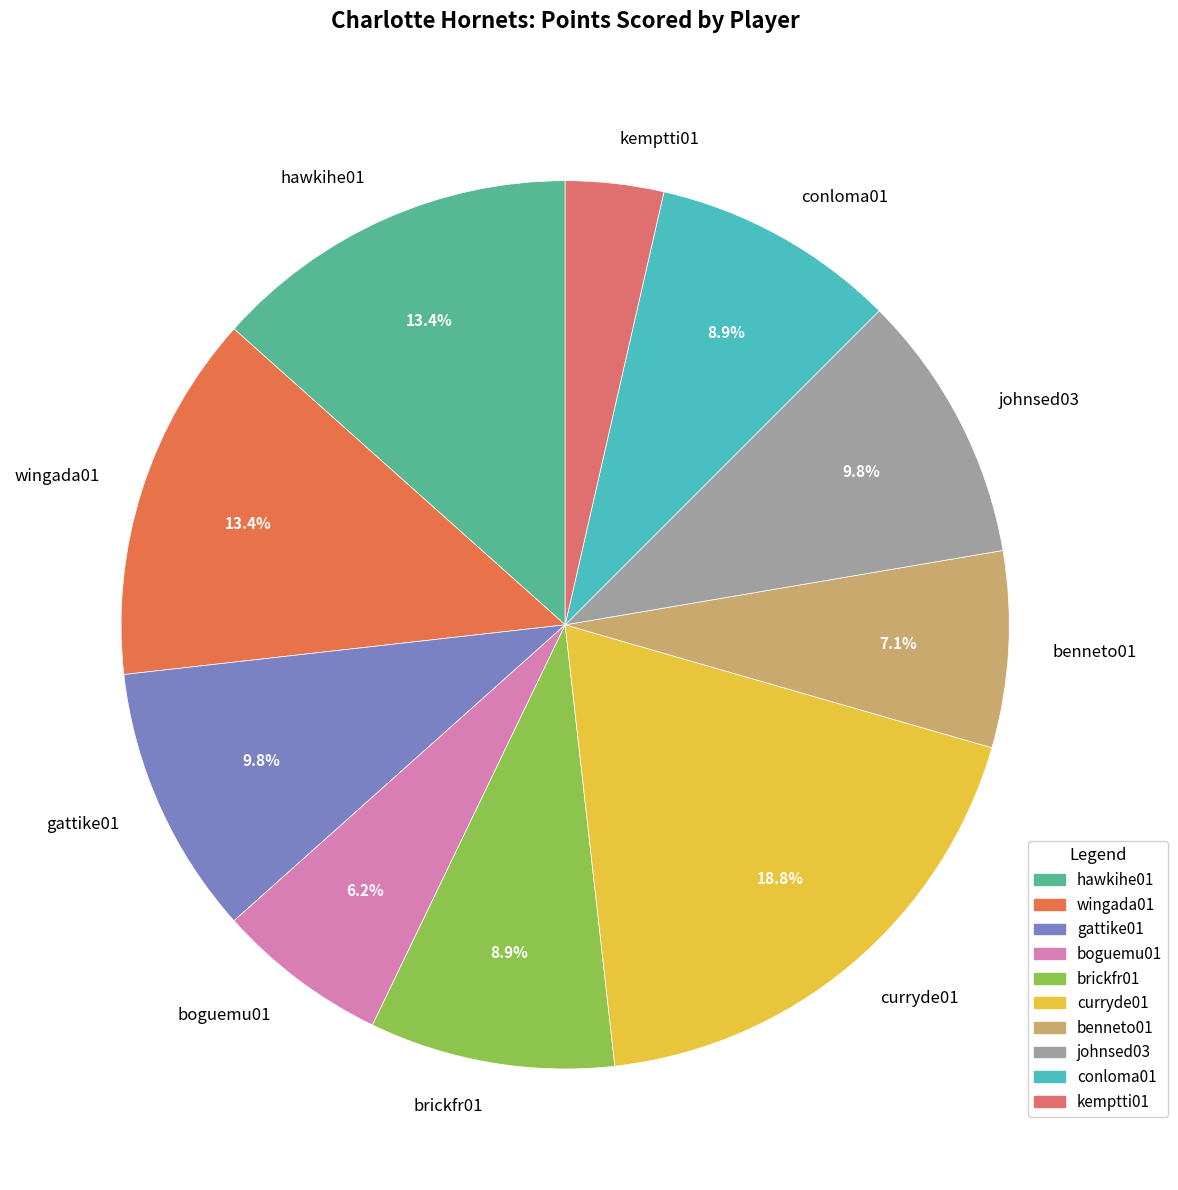

Is it true that curryde01 is 7% of the pie?

False